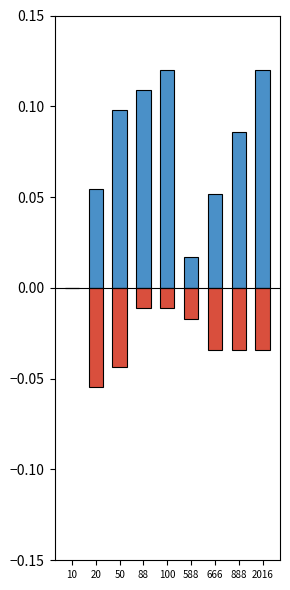

At which category is the sum across all series the highest?

100